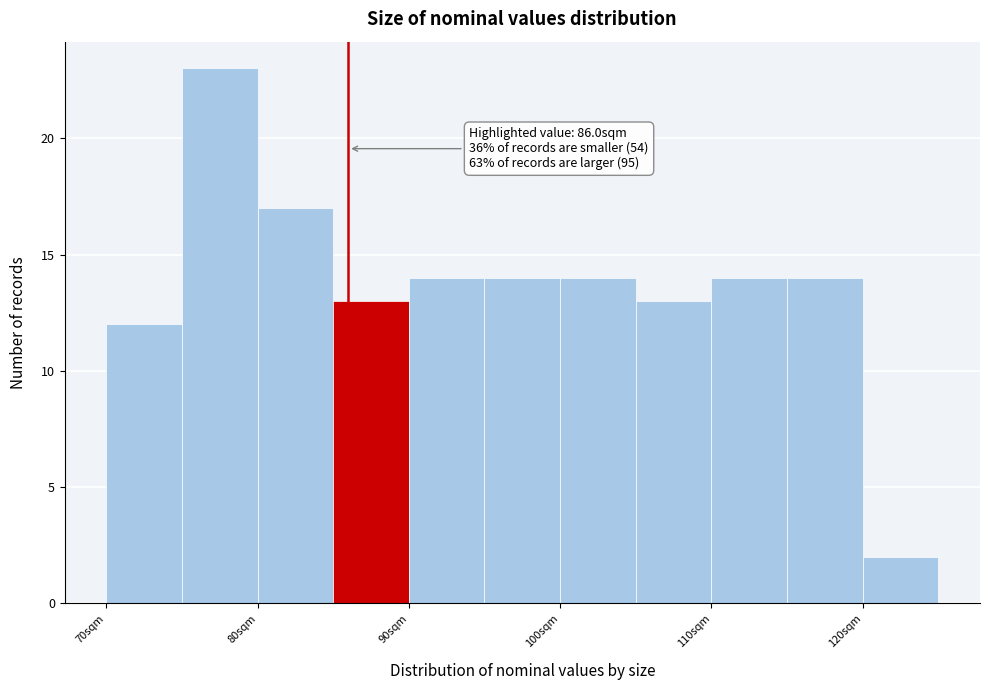

Which range on the x-axis has the tallest bar?

75 to 80